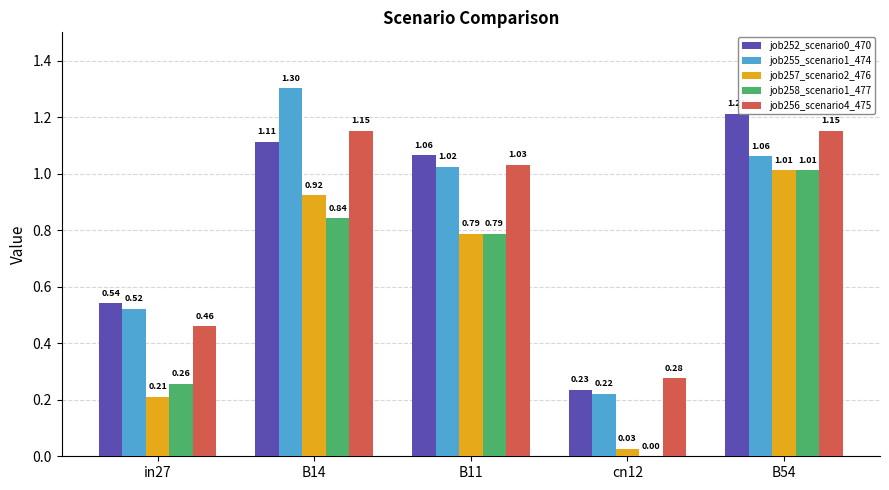

Which series changed the most between in27 and B11?

job257_scenario2_476